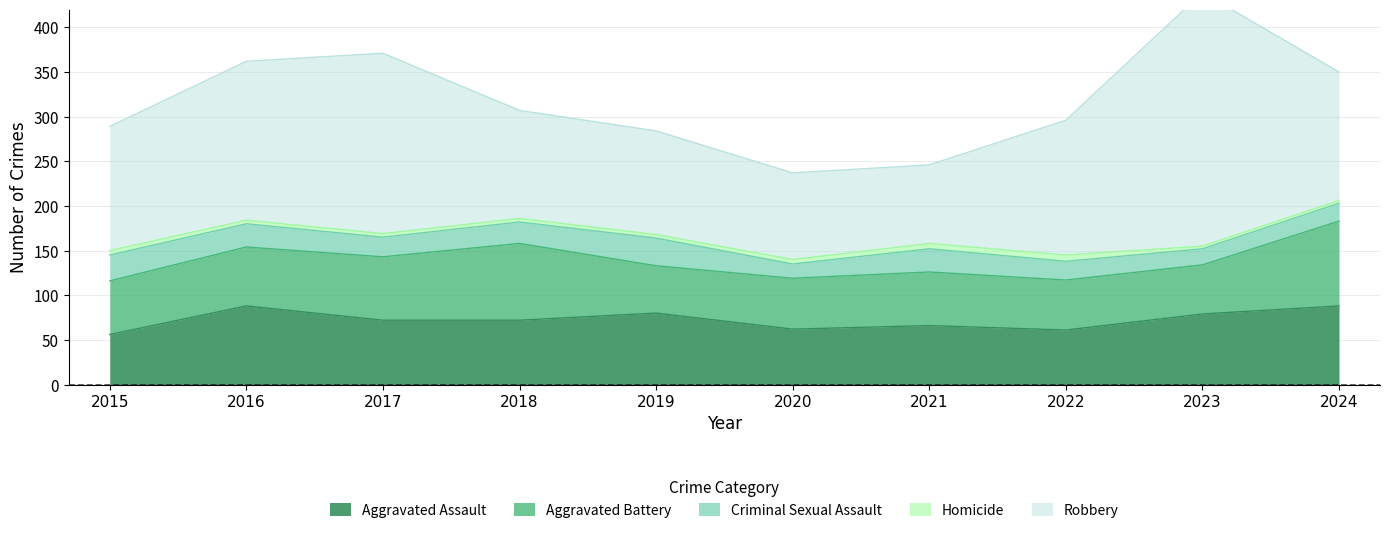

The Robbery series shows 243 at 2022. True or false?

False